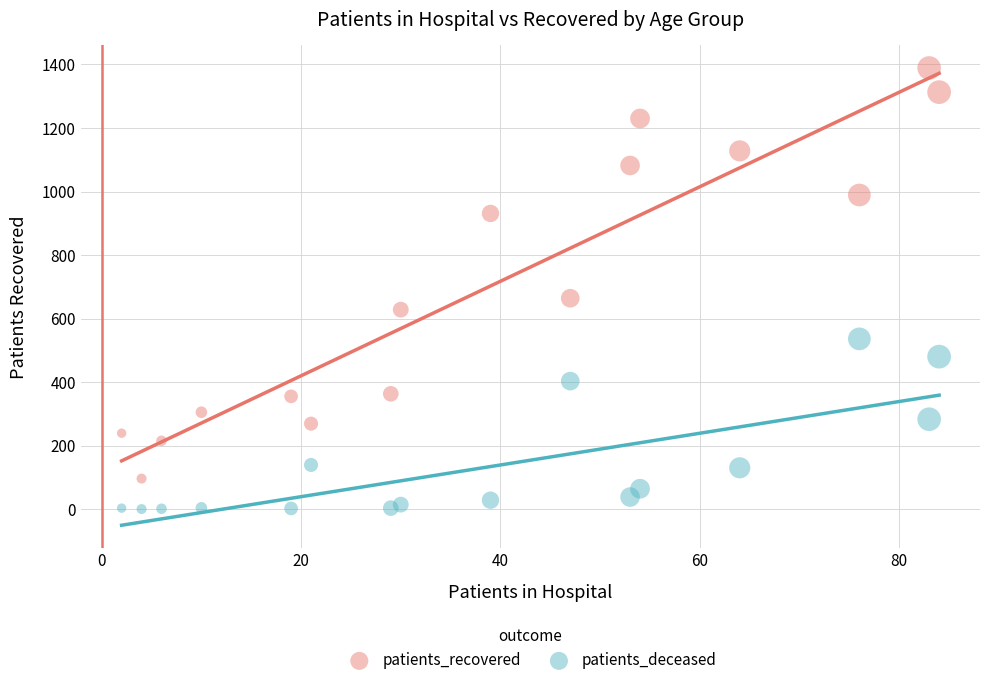

Which series has the widest spread of Y values?

patients_recovered